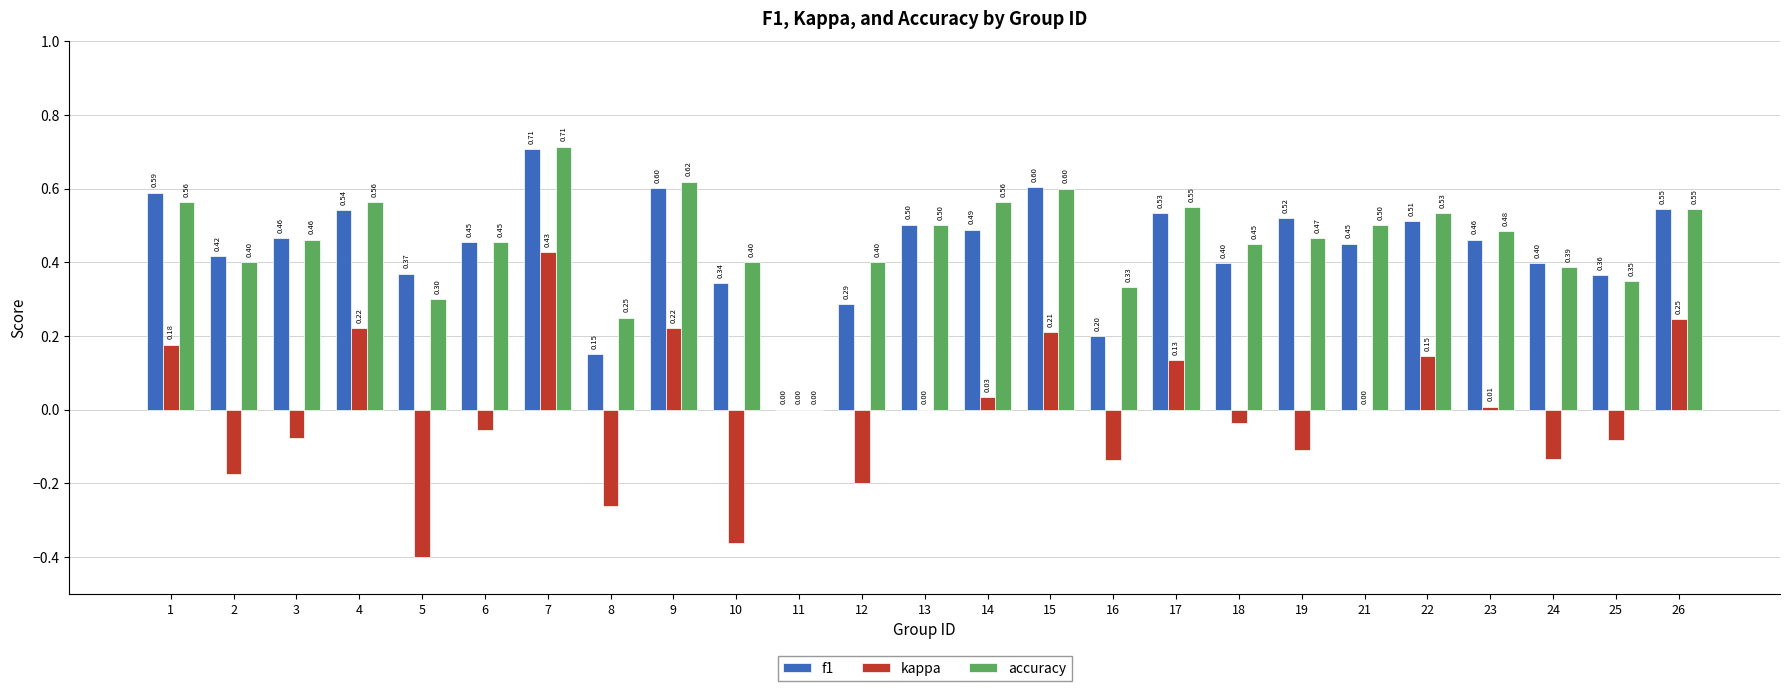

Which series has the largest total across all categories?

accuracy